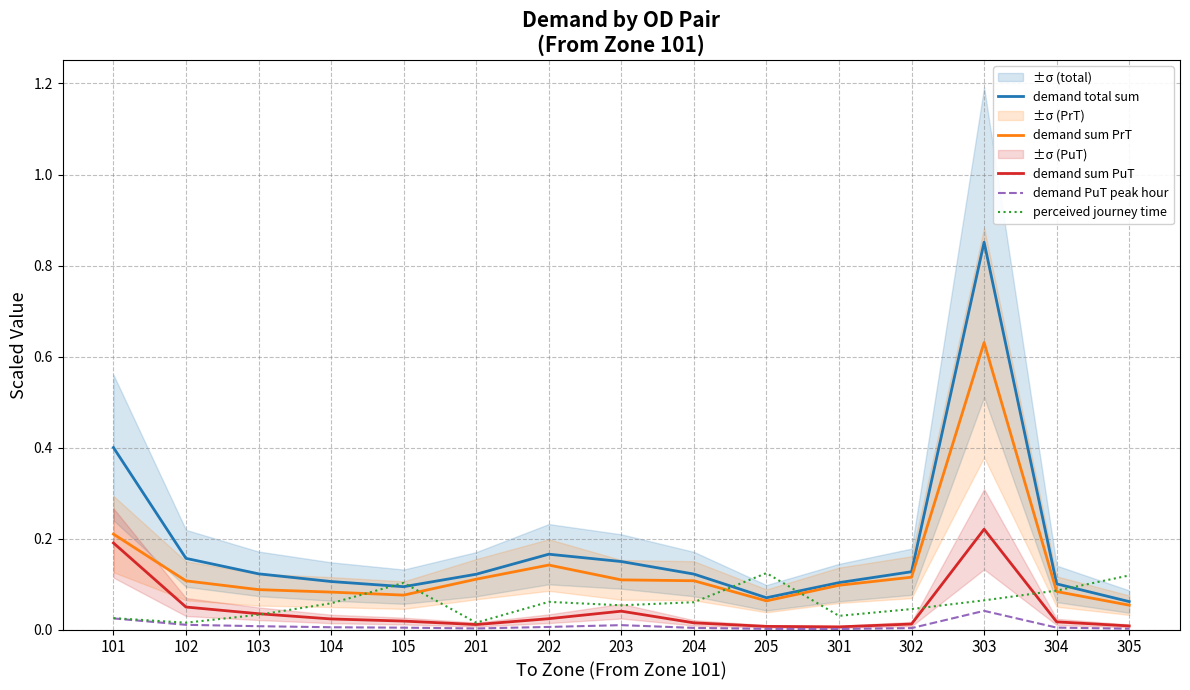

Which series changed the most between 101 and 205?

demand total sum